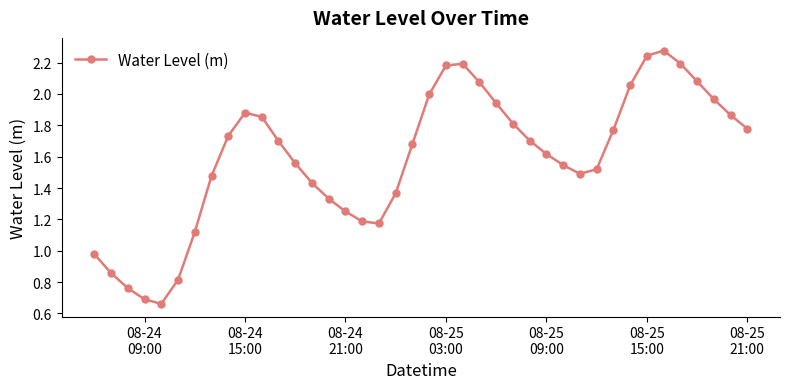

How many data points are above 1?

34